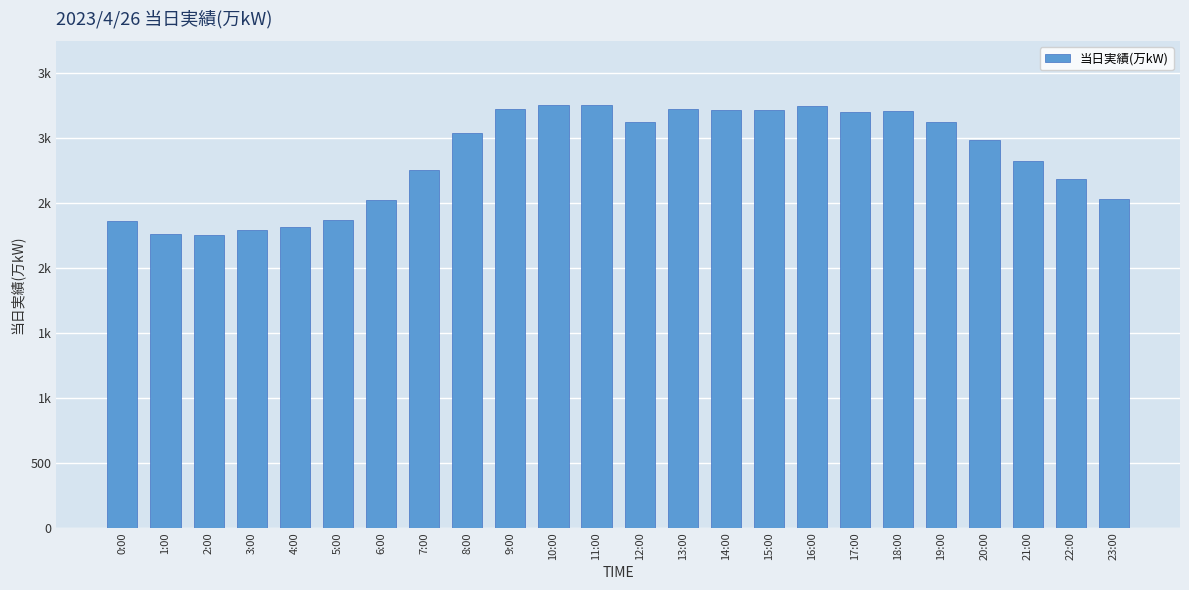

Does the chart contain any negative values?

No